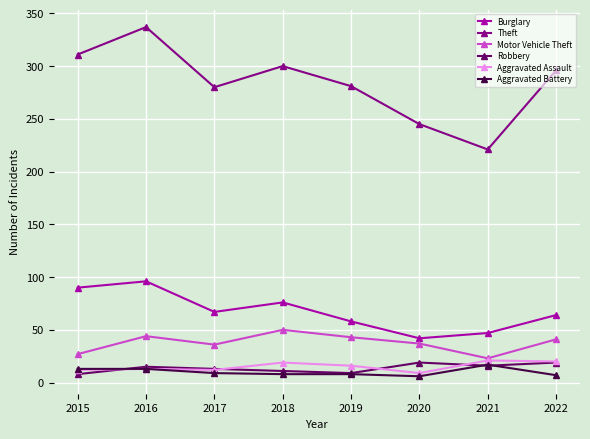

At which category does Burglary reach its first local peak?

2016